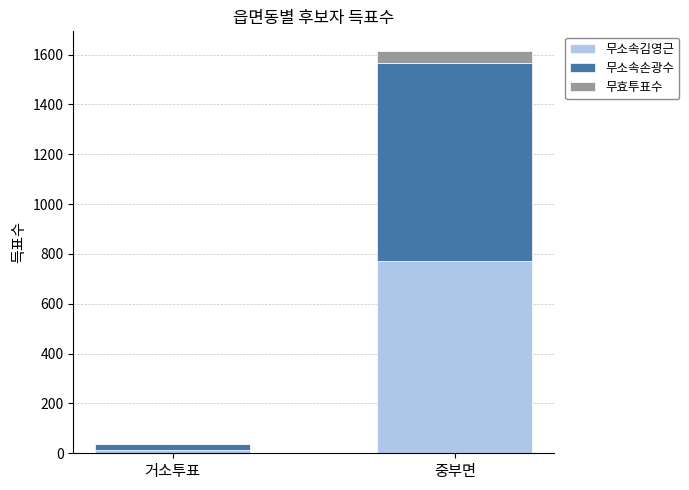

Are the bars grouped side by side (vs. stacked)?

No